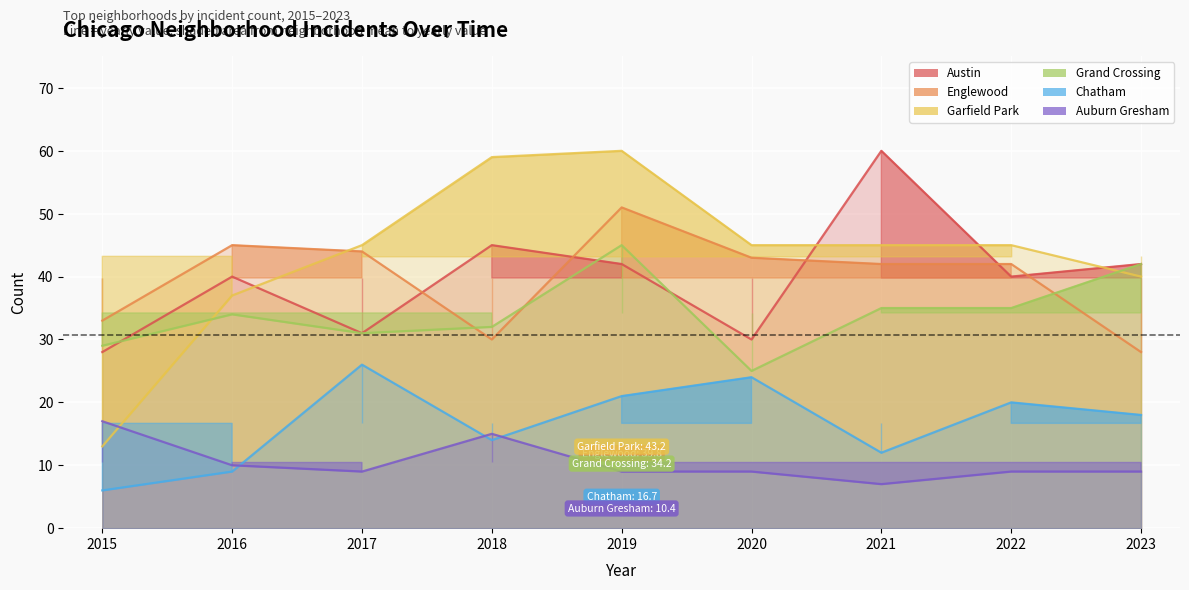

What value does the Englewood series have at 2023, to the nearest 5?

30